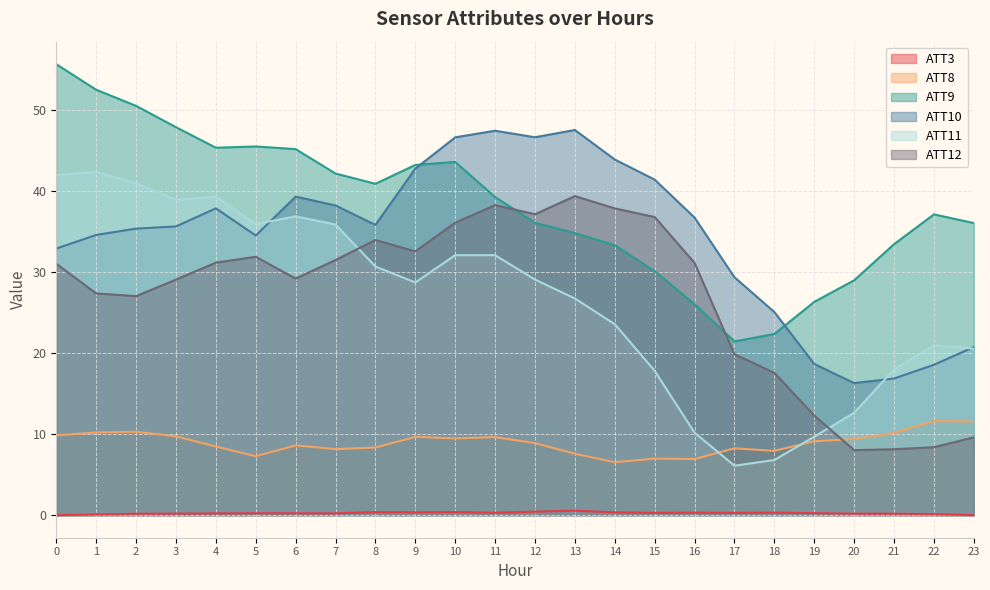

True or false: ATT10 has a value of 47.5 at 11.

True